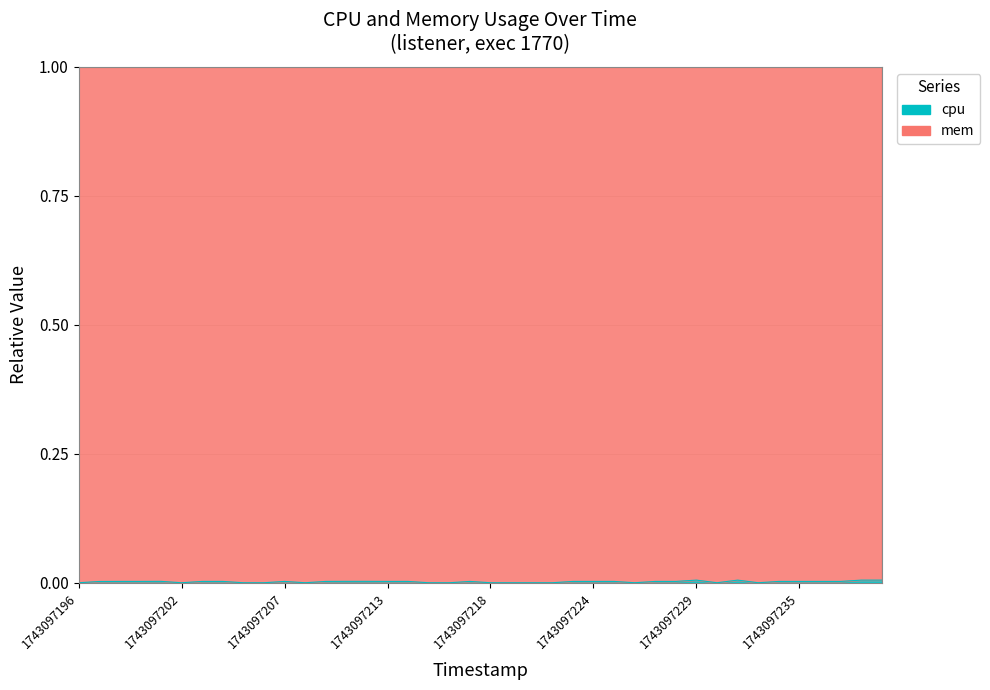

Which has a higher value, 1743097234 or 1743097216?

1743097234